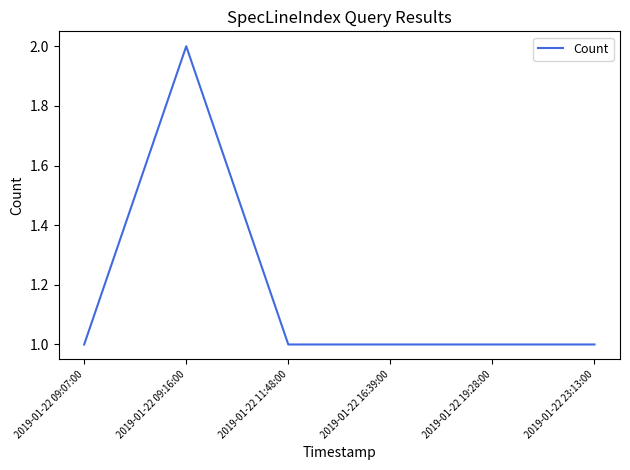

The value at 2019-01-22 09:16:00 is 2. True or false?

True